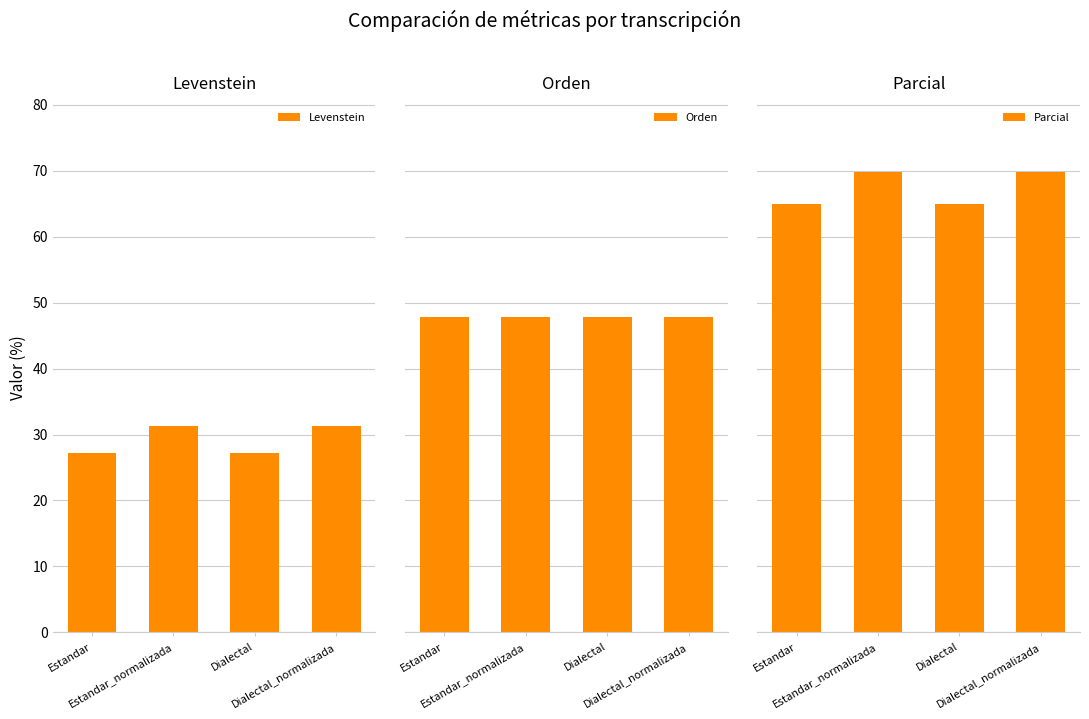

Is the value of Parcial at Dialectal greater than the value of Levenstein at Estandar?

Yes